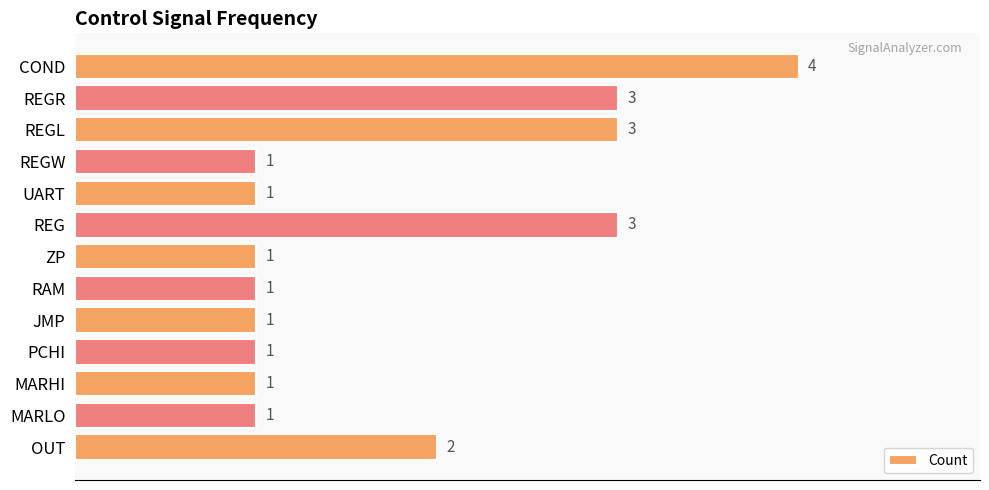

True or false: the data shows 1 at PCHI.

True